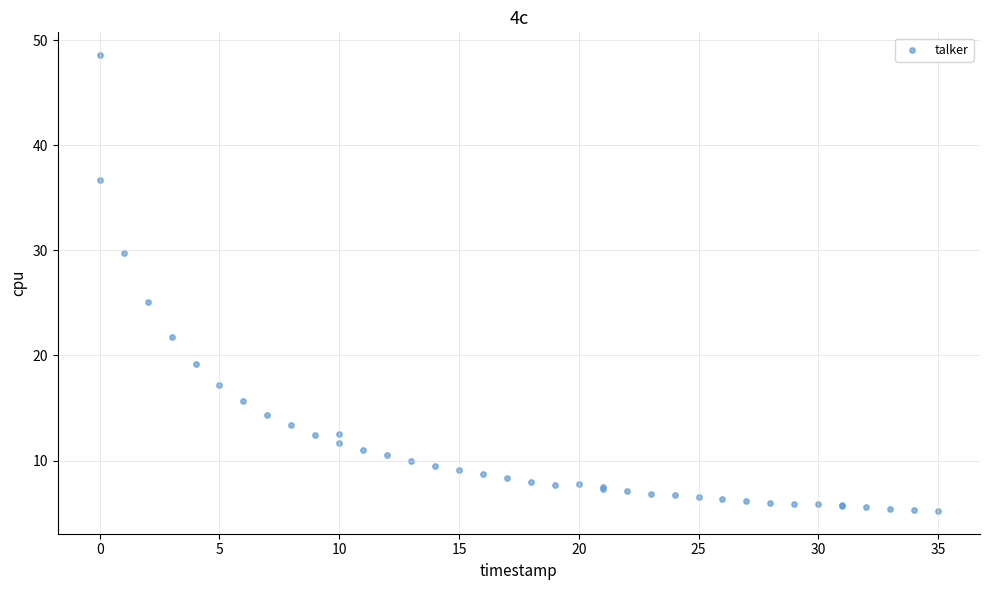

What Y value in the scatter plot is closest to 26?

25.1